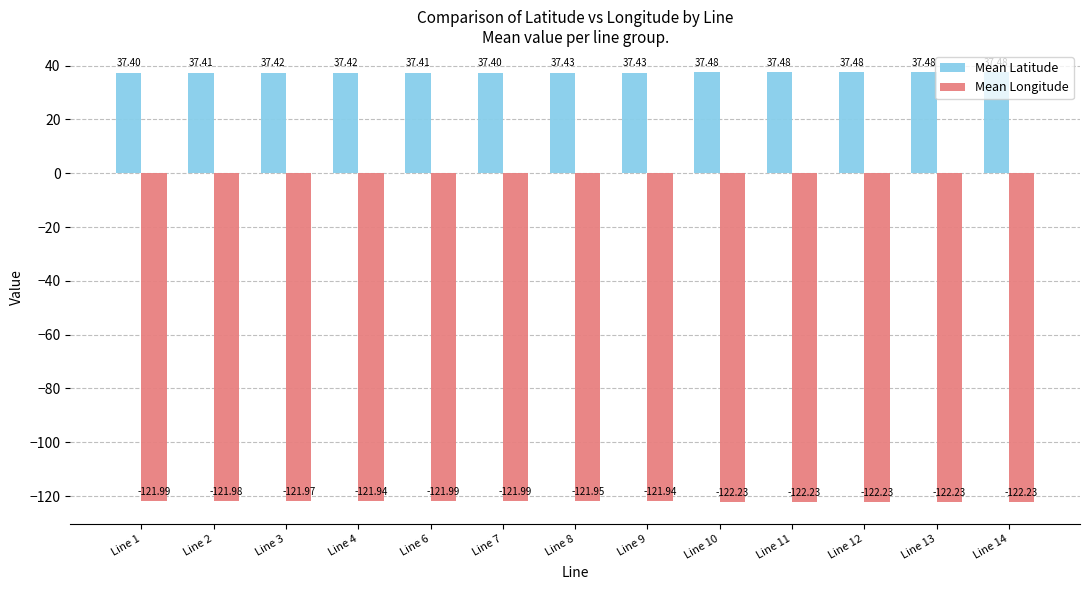

What is the difference between the maximum and minimum values in the Mean Longitude series?

0.3